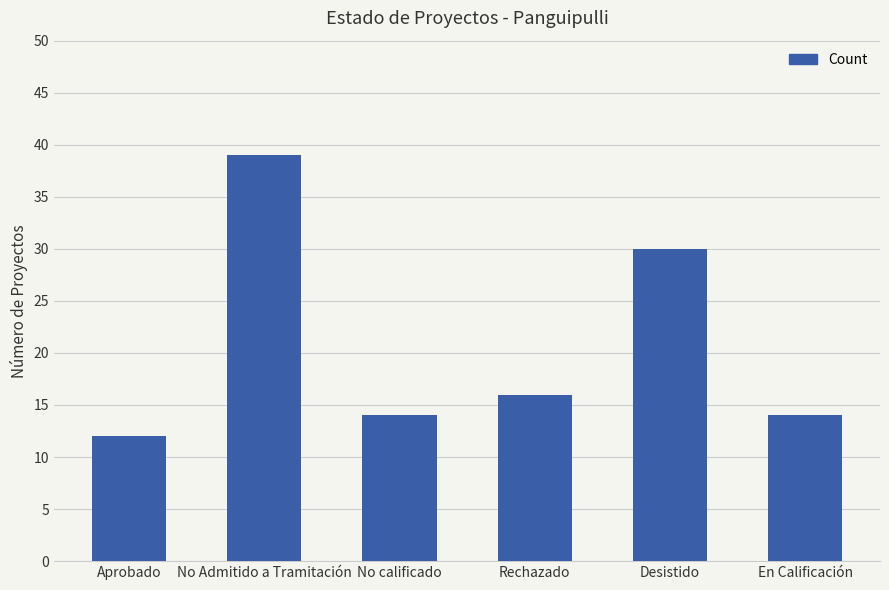

Between No calificado and No Admitido a Tramitación, which is larger?

No Admitido a Tramitación